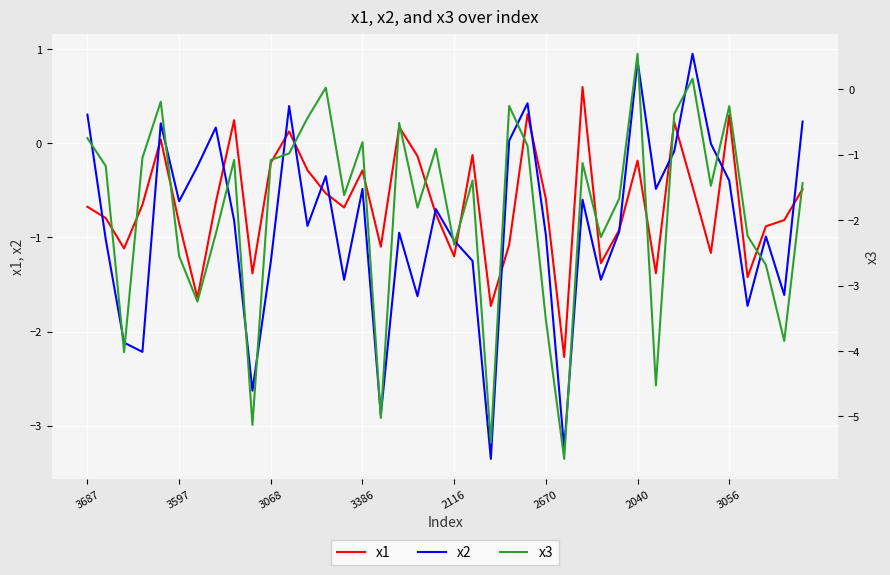

At which category is the sum across all series the highest?

2040